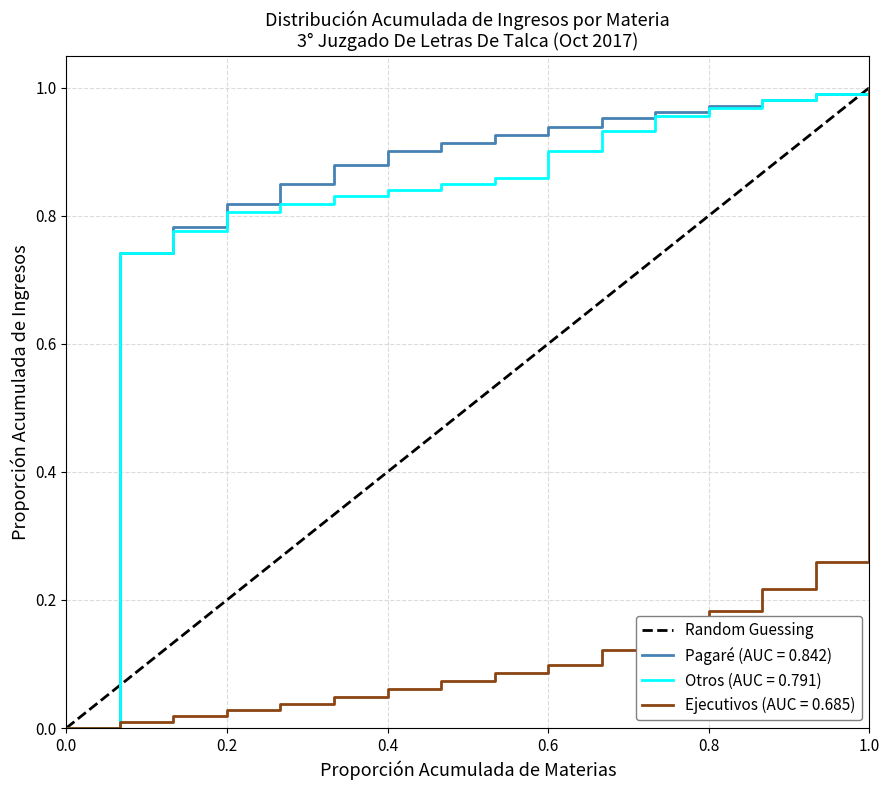

The Pagaré (AUC = 0.842) series shows 0.0 at 0.0. True or false?

True